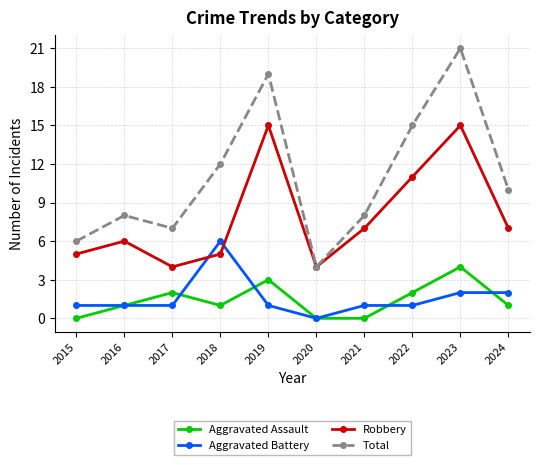

How many lines are shown in the chart?

4